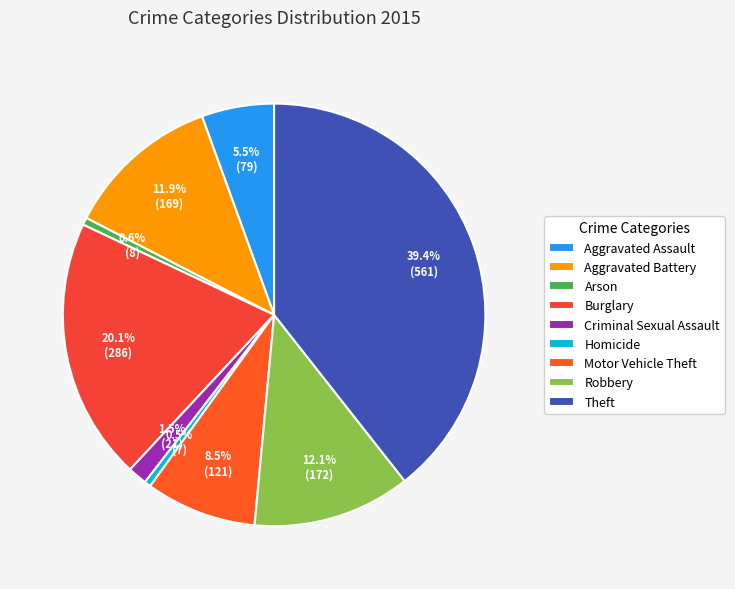

What percentage is the Arson slice, to the nearest percent?

1%